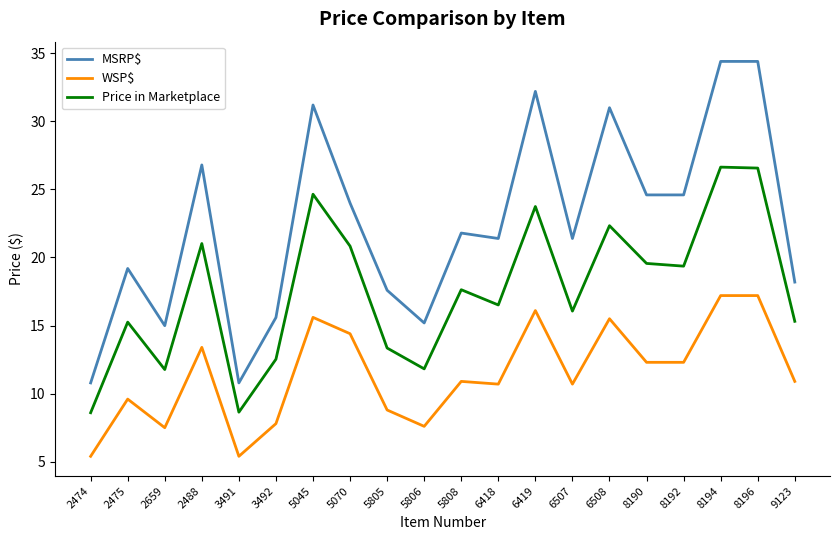

What is the difference between the maximum and minimum values in the WSP$ series?

11.8